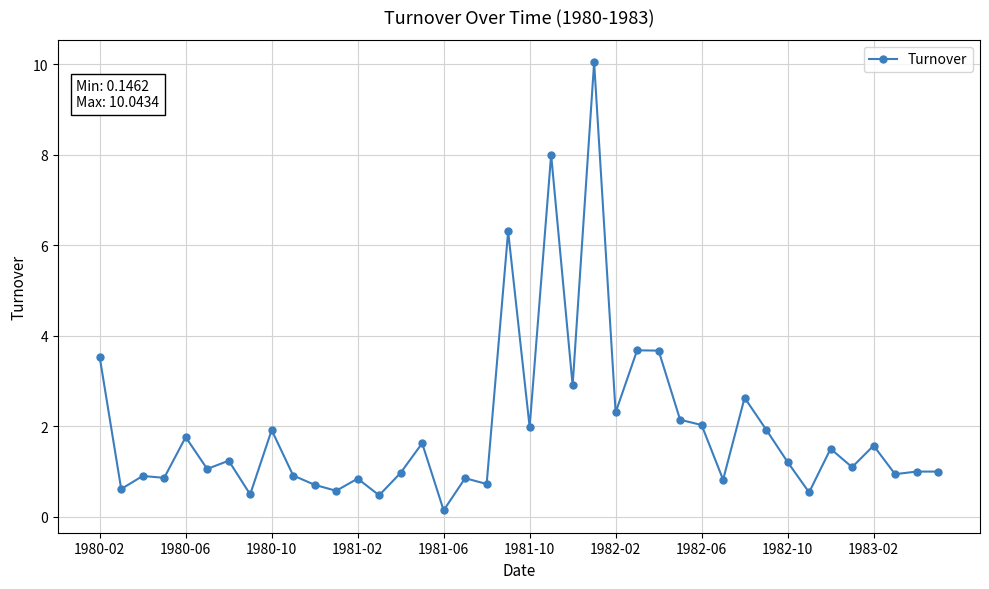

What is the value of the 8th point from the left?

0.5